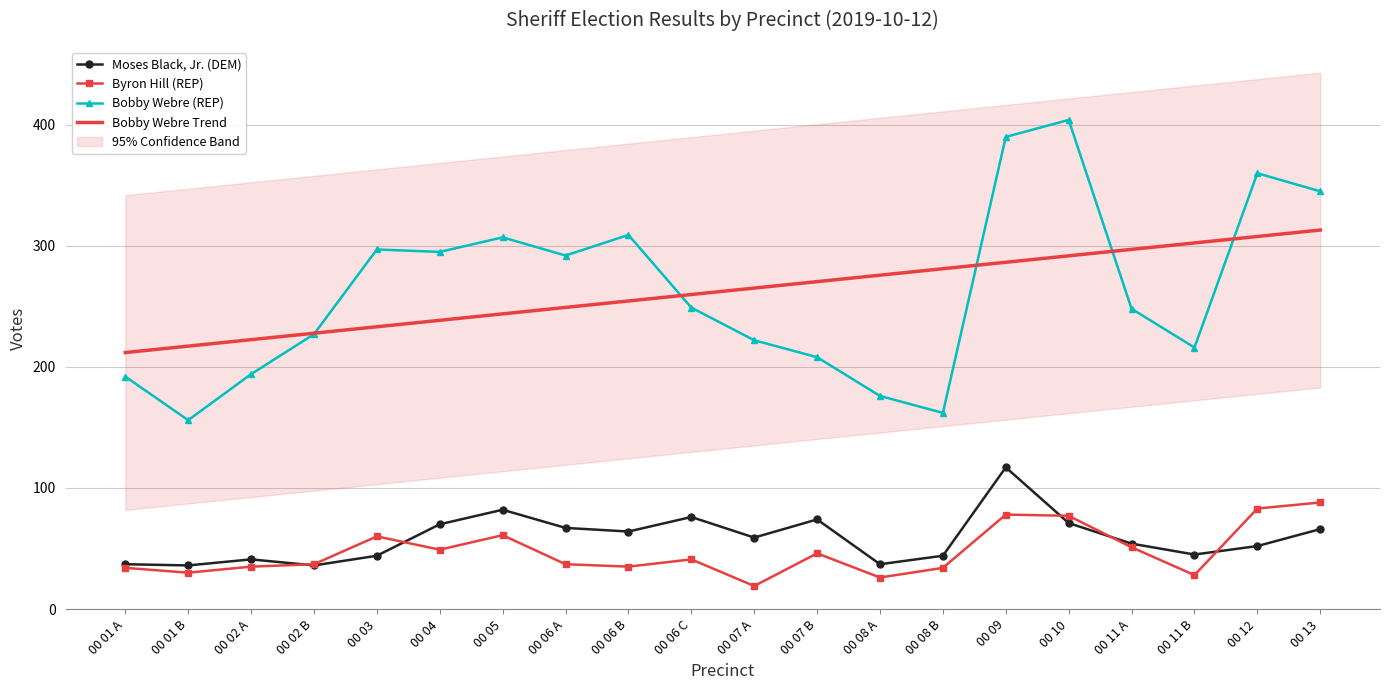

How many interior local valleys does the Byron Hill (REP) series have?

6